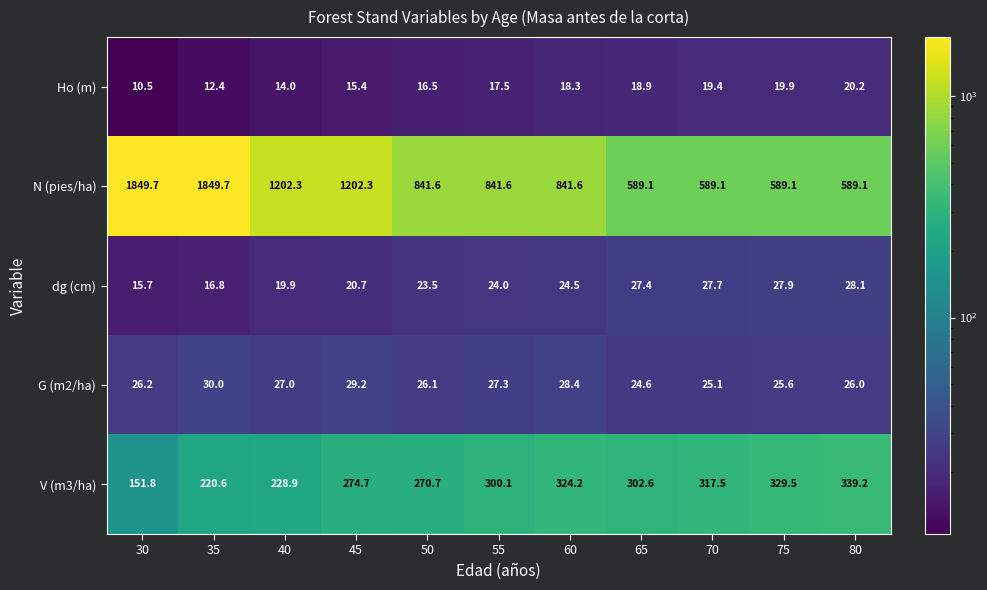

What is the highest value of the G (m2/ha) series?

30.0